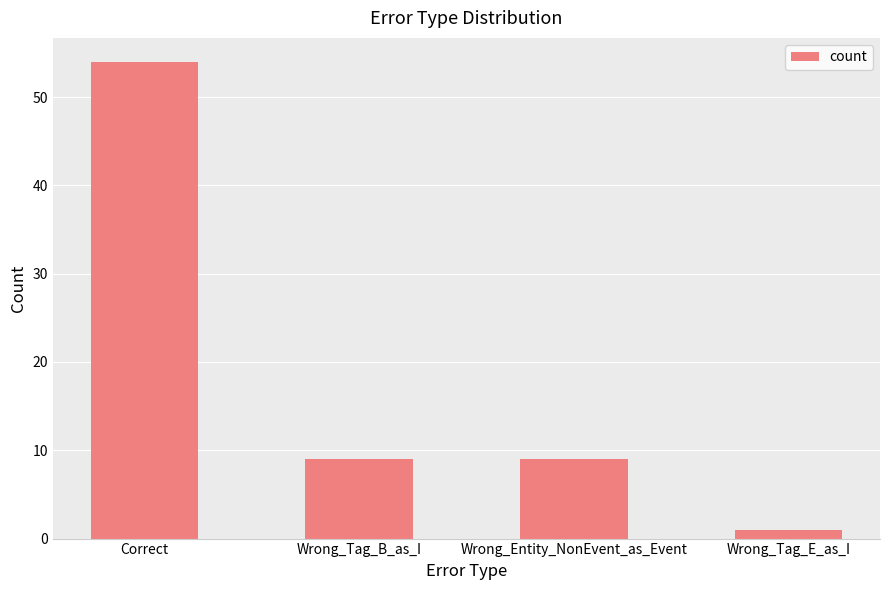

Does the chart contain stacked bars?

No